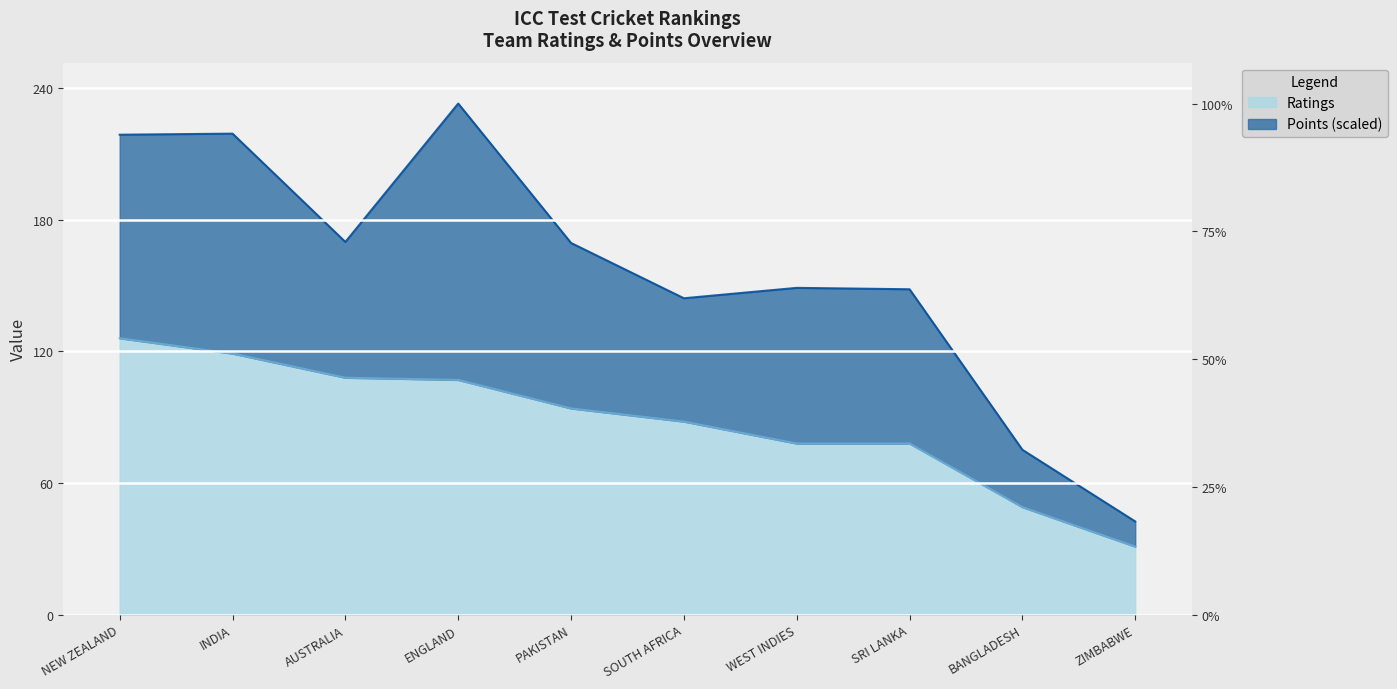

Approximately how many times larger is the value at BANGLADESH compared to ENGLAND?

0.5